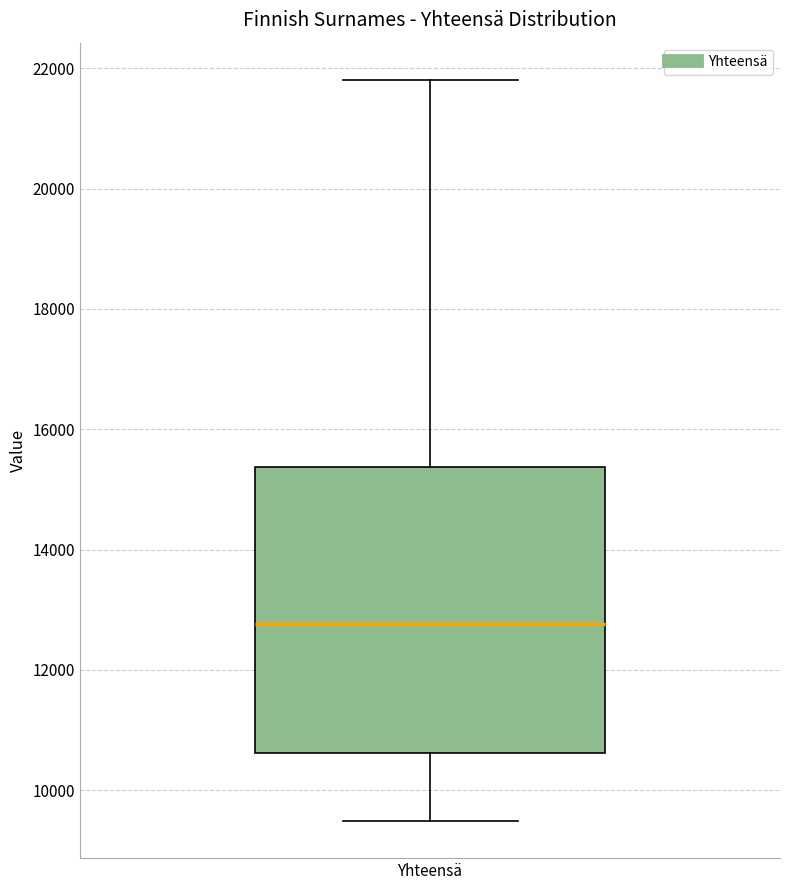

Where is the upper edge of the box for Yhteensä on the y-axis? The values are not printed on the chart, so give them approximately, as read against the axis.

15400